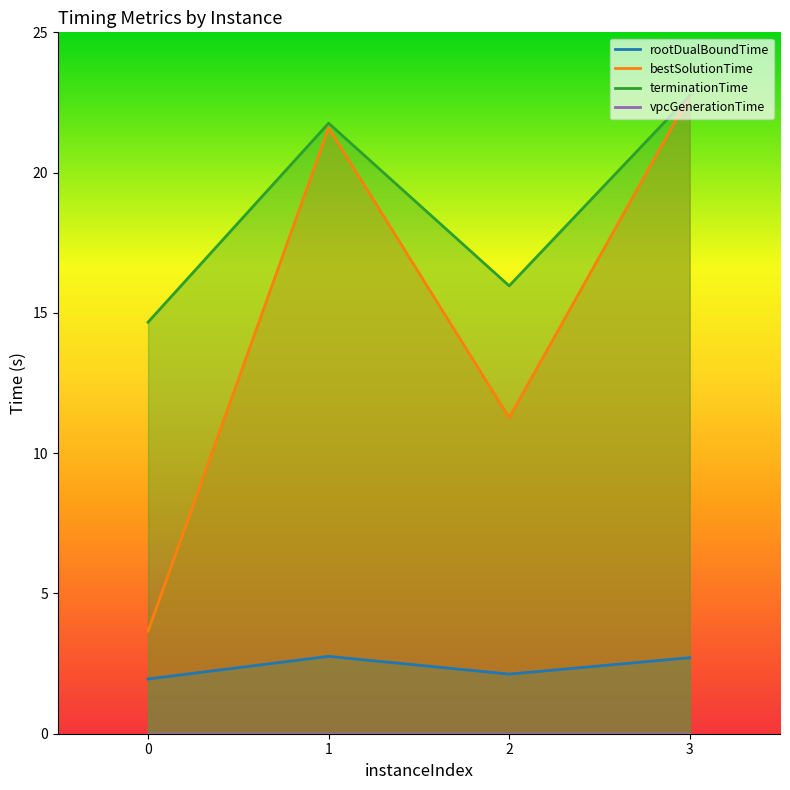

In terminationTime, how many points are lower than both neighbors (excluding endpoints)?

1